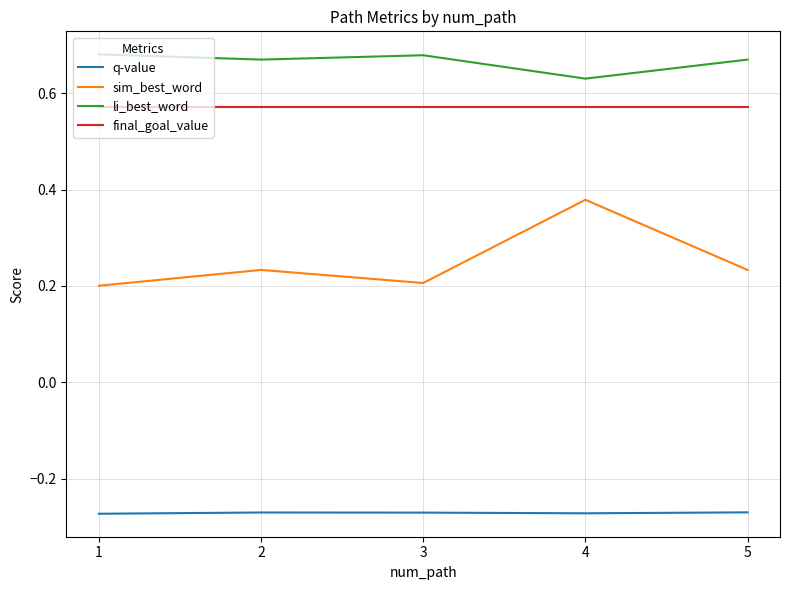

Is it true that li_best_word equals 0.2 at 1?

False